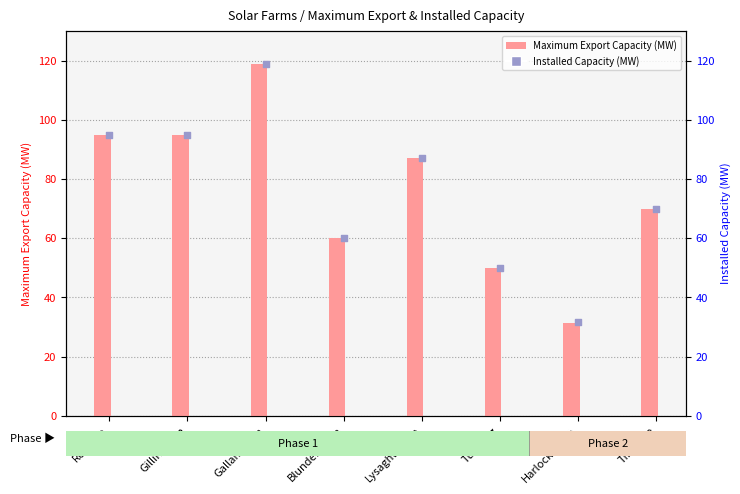

At how many categories does at least one series exceed 77?

4